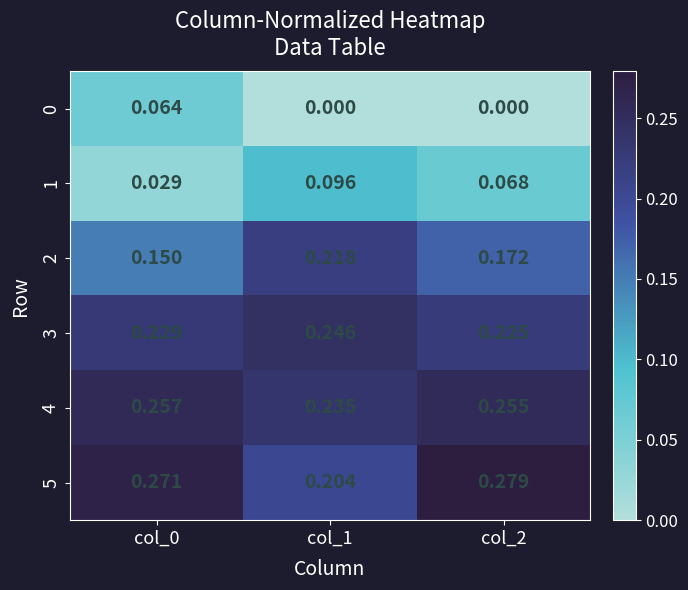

Is the value of 3 at col_0 greater than the value of 0 at col_2?

Yes